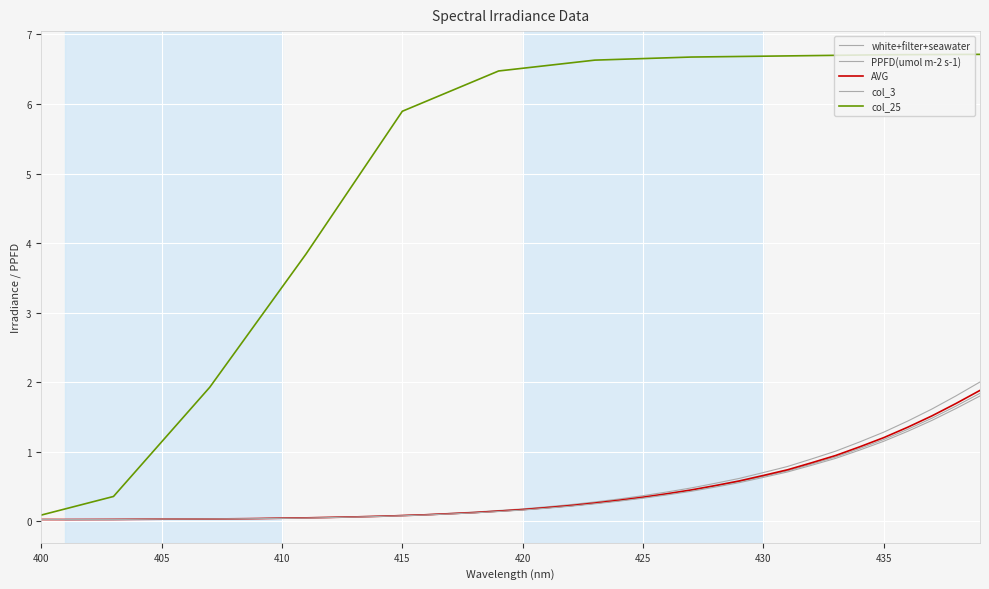

At how many categories does at least one series exceed 0?

40